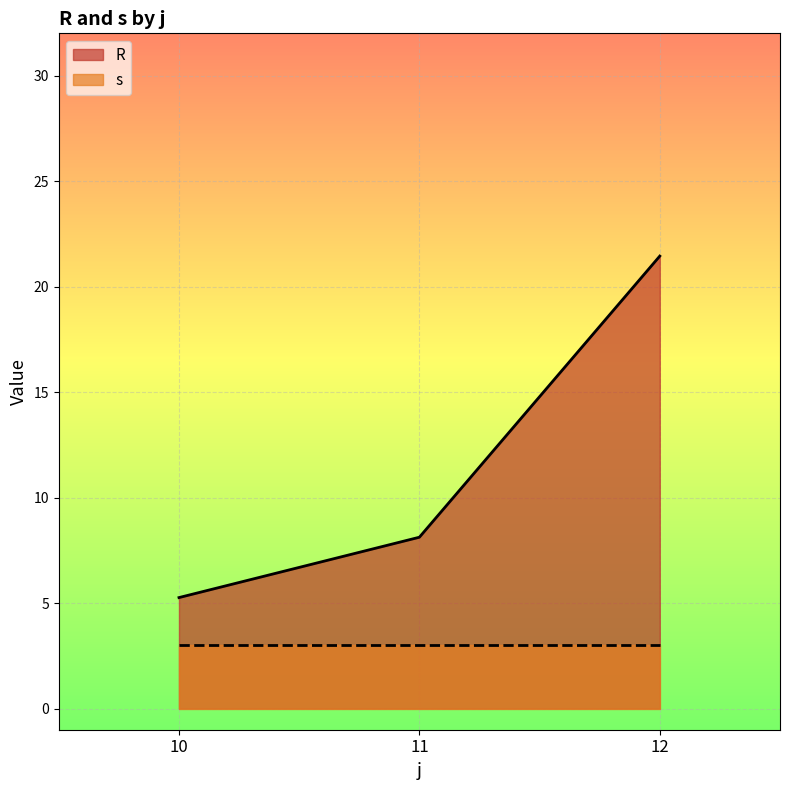

How many series are shown in this chart?

2